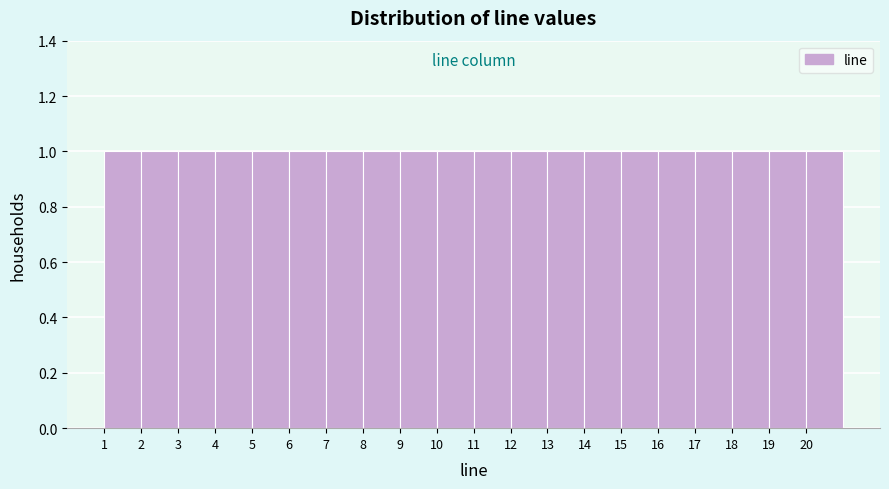

What is the height of the bar covering 7 to 8 on the x-axis? The values are not printed on the chart, so give them approximately, as read against the axis.

1